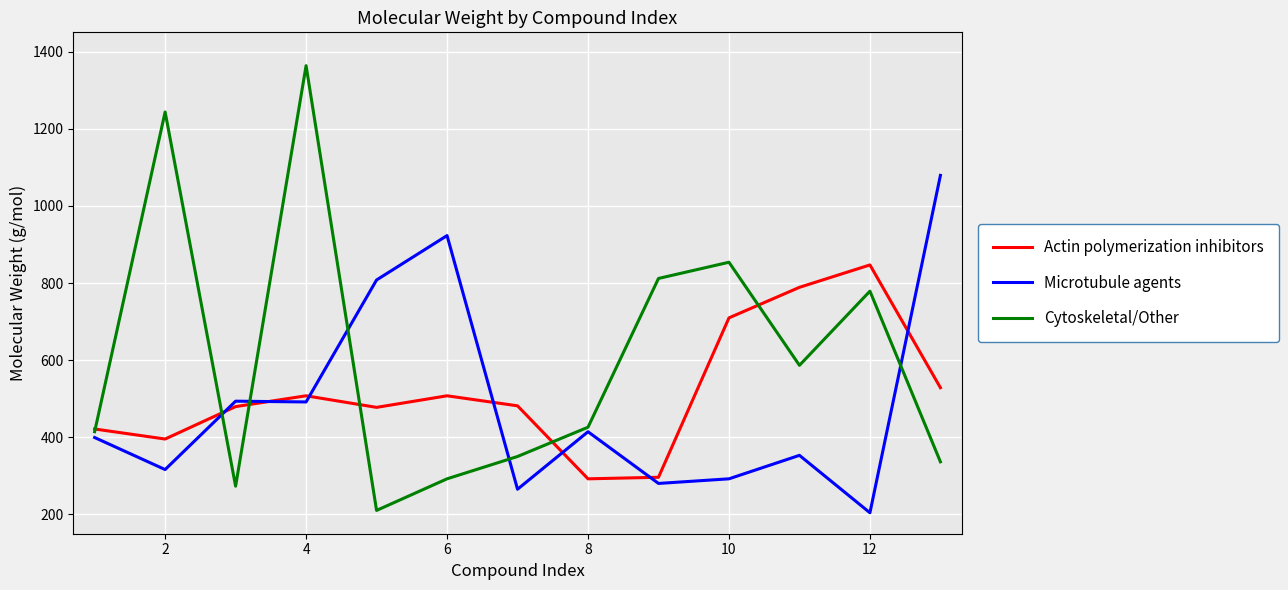

Which series has the largest range (max minus min)?

Cytoskeletal/Other